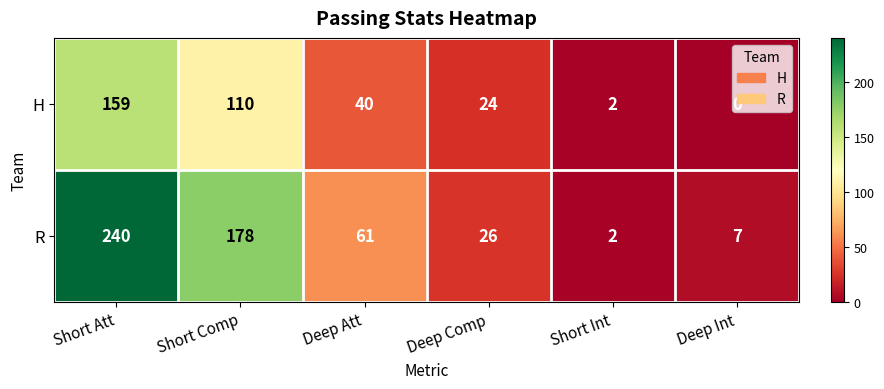

The R series shows 26 at Deep Comp. True or false?

True